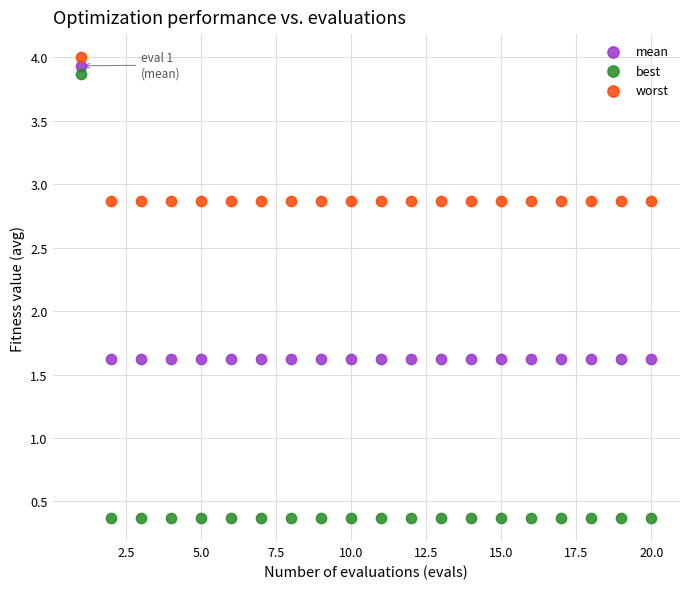

Which series reaches the maximum Y coordinate?

worst